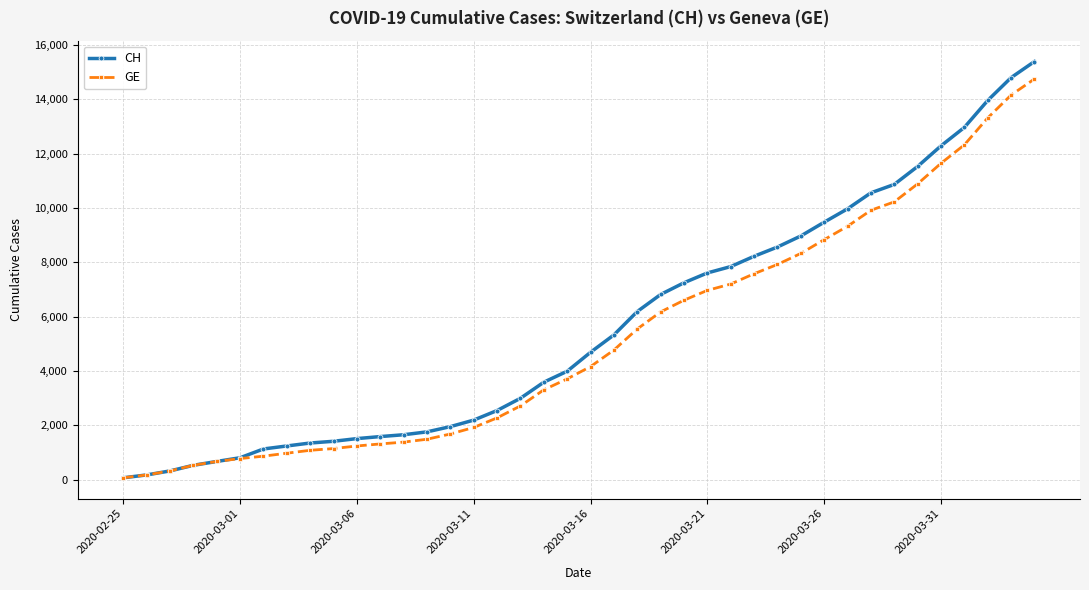

At how many categories does at least one series exceed 11222?

6